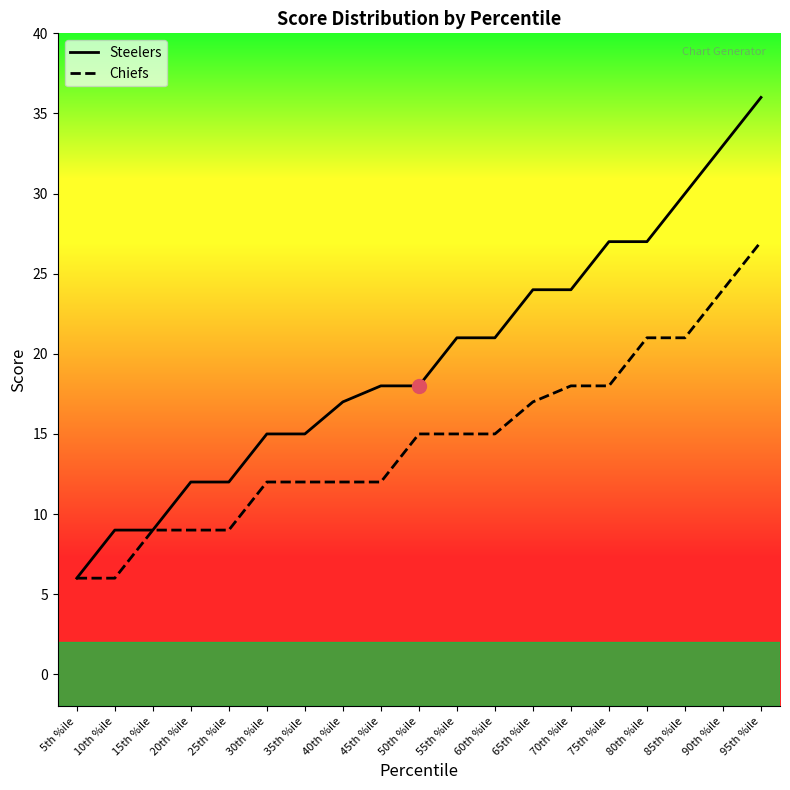

Reading left to right, transcribe all the data shown in this chart.

Steelers: 5th %ile=6	10th %ile=9	15th %ile=9	20th %ile=12	25th %ile=12	30th %ile=15	35th %ile=15	40th %ile=17	45th %ile=18	50th %ile=18	55th %ile=21	60th %ile=21	65th %ile=24	70th %ile=24	75th %ile=27	80th %ile=27	85th %ile=30	90th %ile=33	95th %ile=36
Chiefs: 5th %ile=6	10th %ile=6	15th %ile=9	20th %ile=9	25th %ile=9	30th %ile=12	35th %ile=12	40th %ile=12	45th %ile=12	50th %ile=15	55th %ile=15	60th %ile=15	65th %ile=17	70th %ile=18	75th %ile=18	80th %ile=21	85th %ile=21	90th %ile=24	95th %ile=27